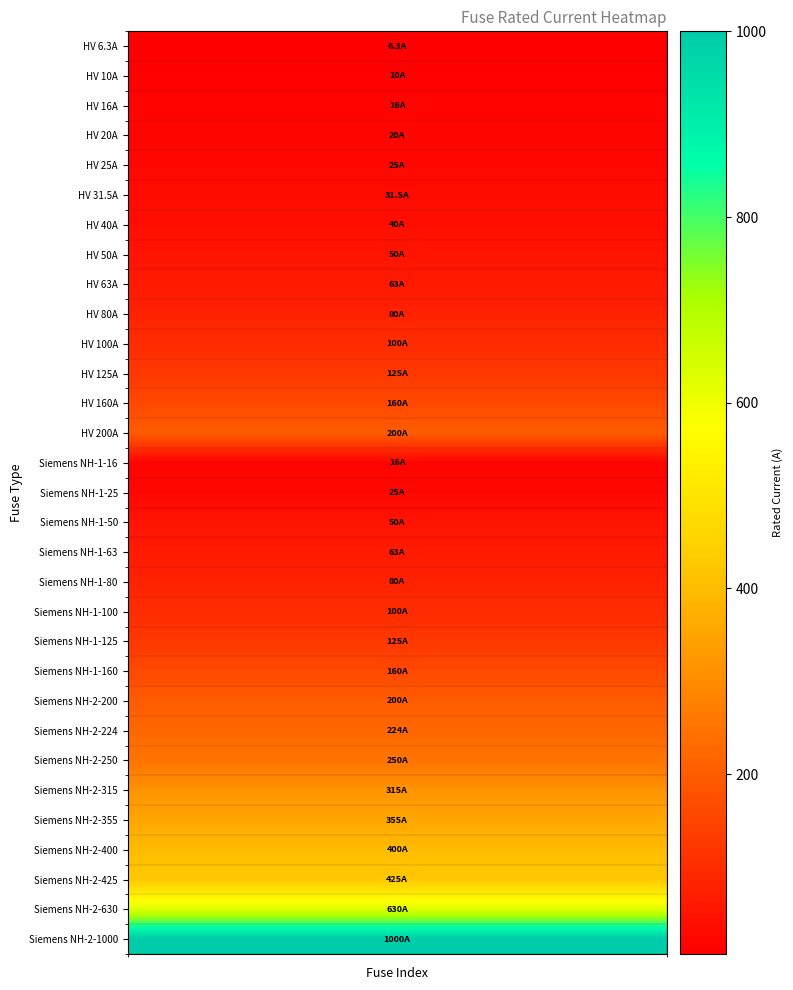

At which label is the value closest to 503?

28